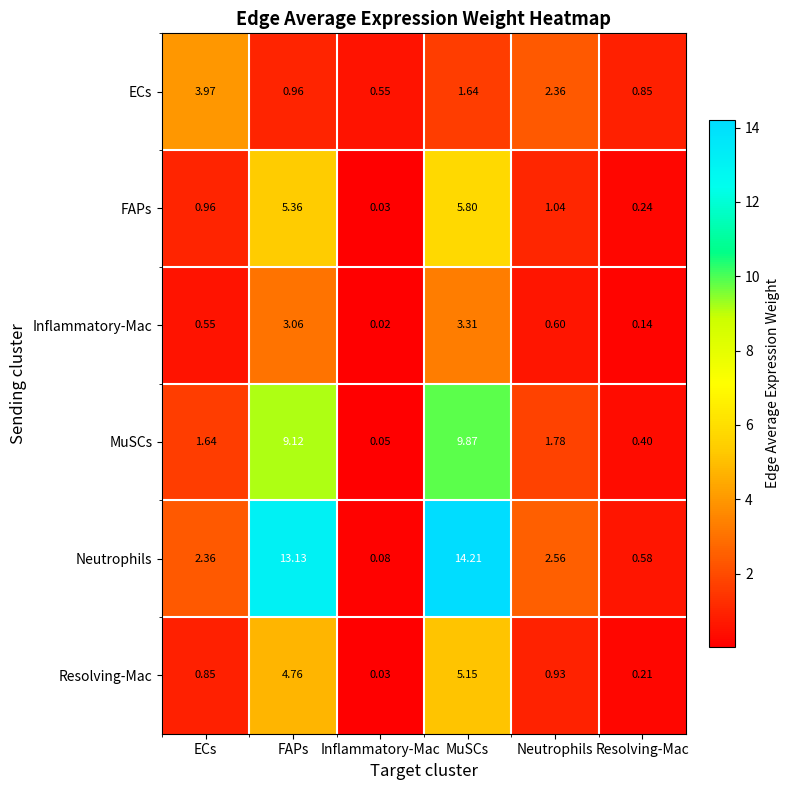

What is the difference between the highest and lowest values at Neutrophils?

2.0